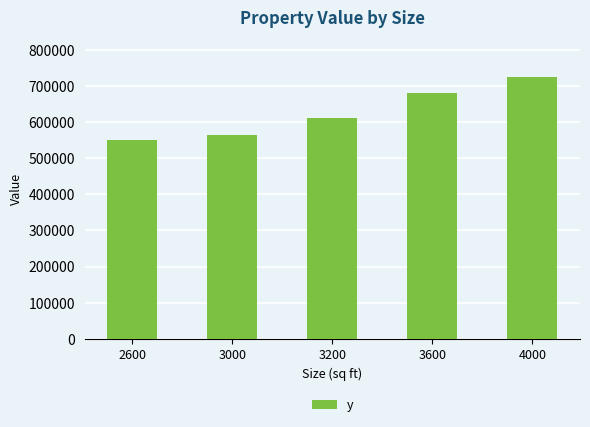

Count the number of data series in this chart.

1